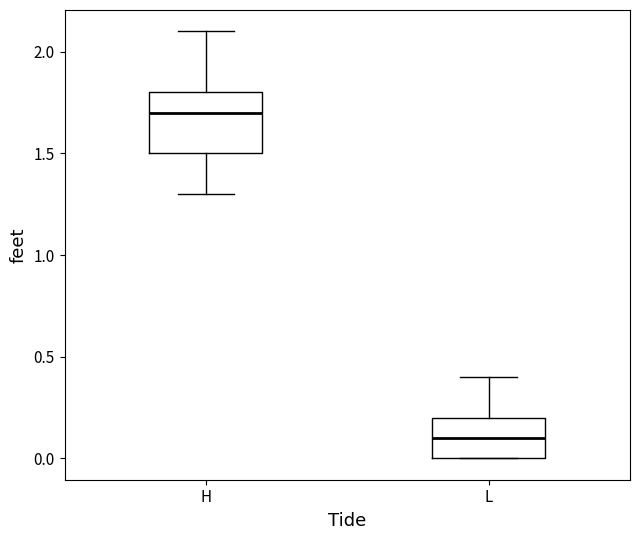

Which box is the tallest, from its lower edge to its upper edge?

H